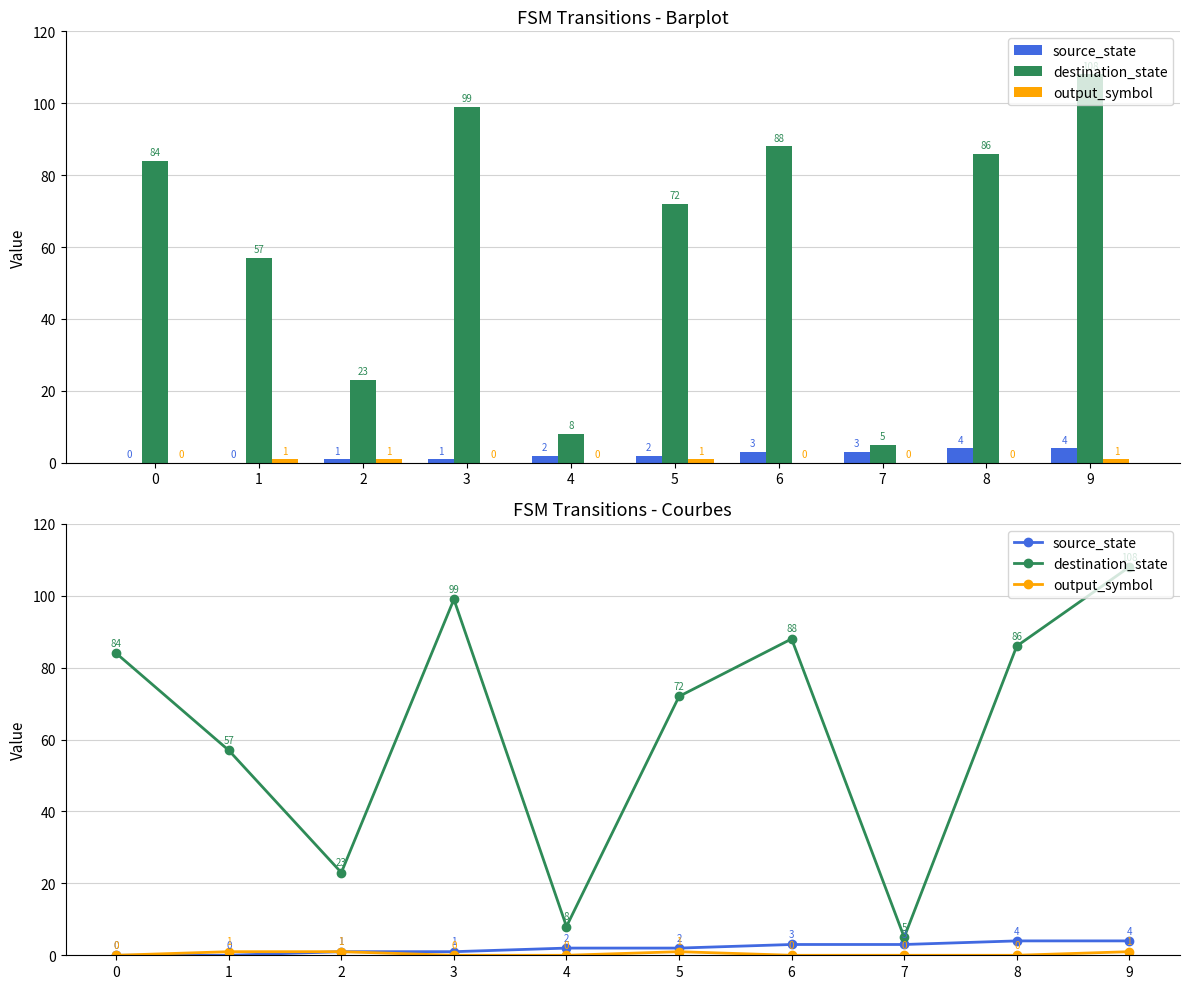

What is the value of the source_state bar at the 5th from the left?

2